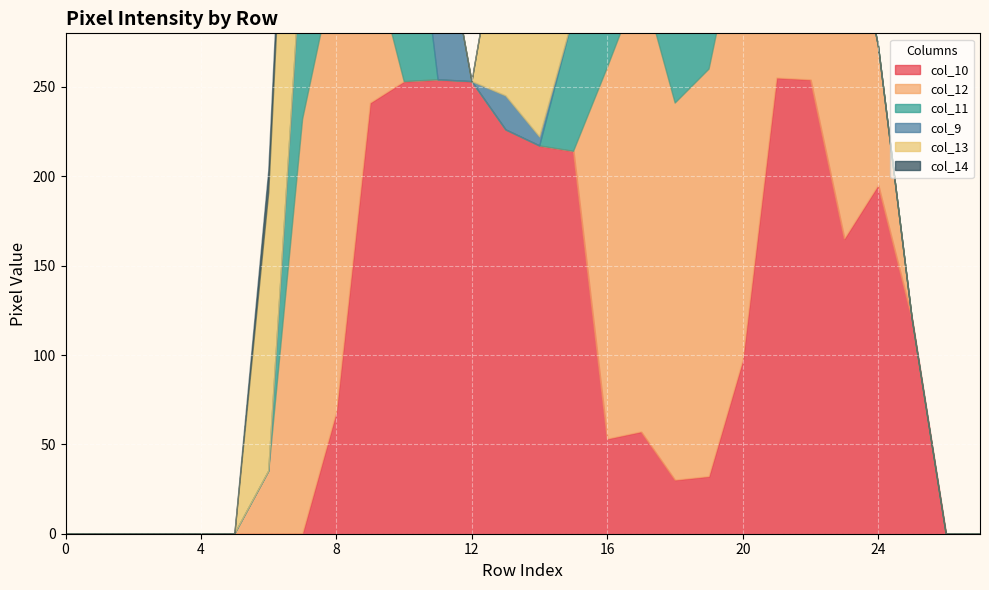

How many times do col_11 and col_13 cross each other?

3